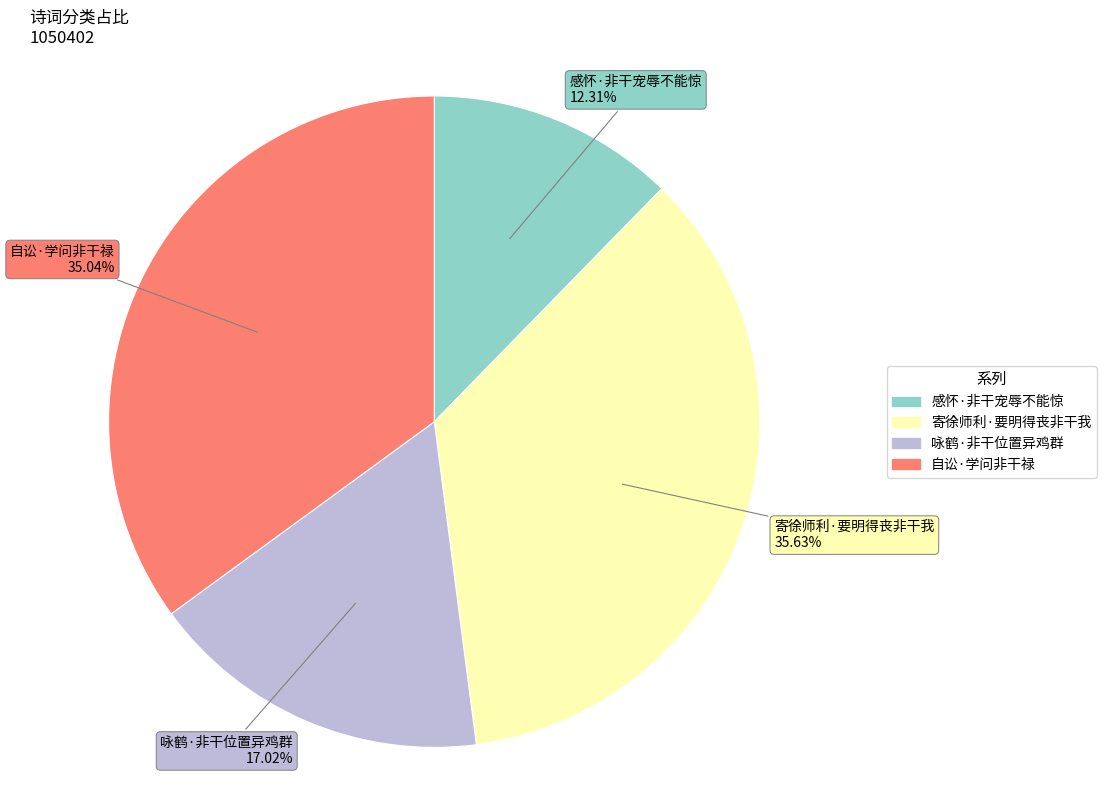

What percentage is the 咏鹤·非干位置异鸡群 slice, to the nearest percent?

17%